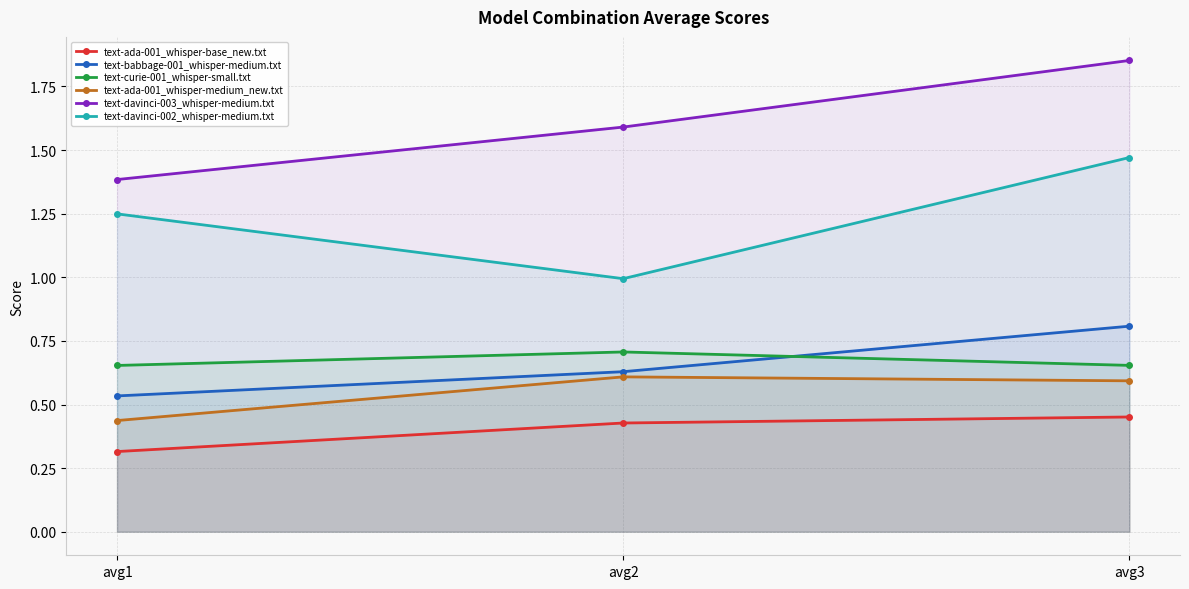

Is it true that text-ada-001_whisper-base_new.txt equals 0.6 at avg1?

False